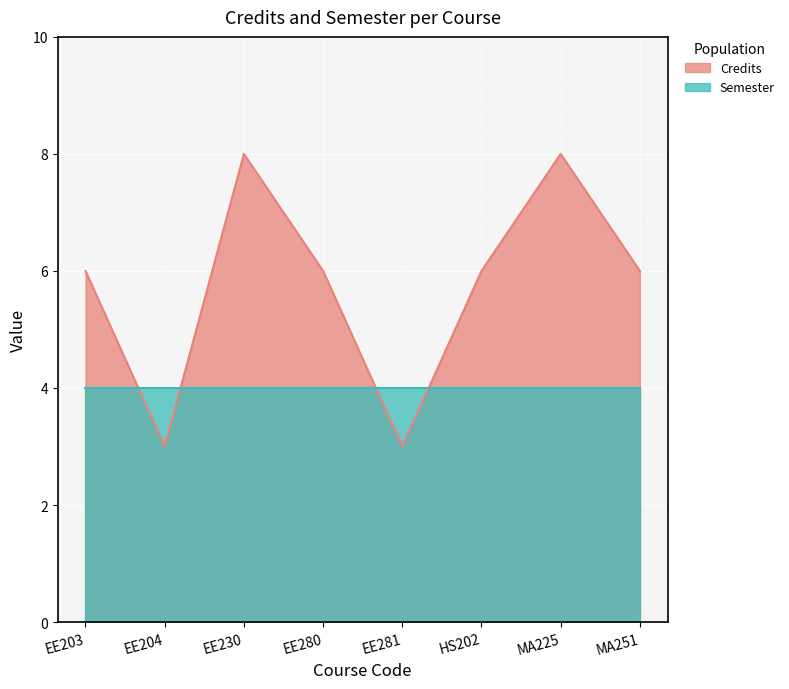

How many points are higher than both their immediate neighbors (excluding endpoints)?

2